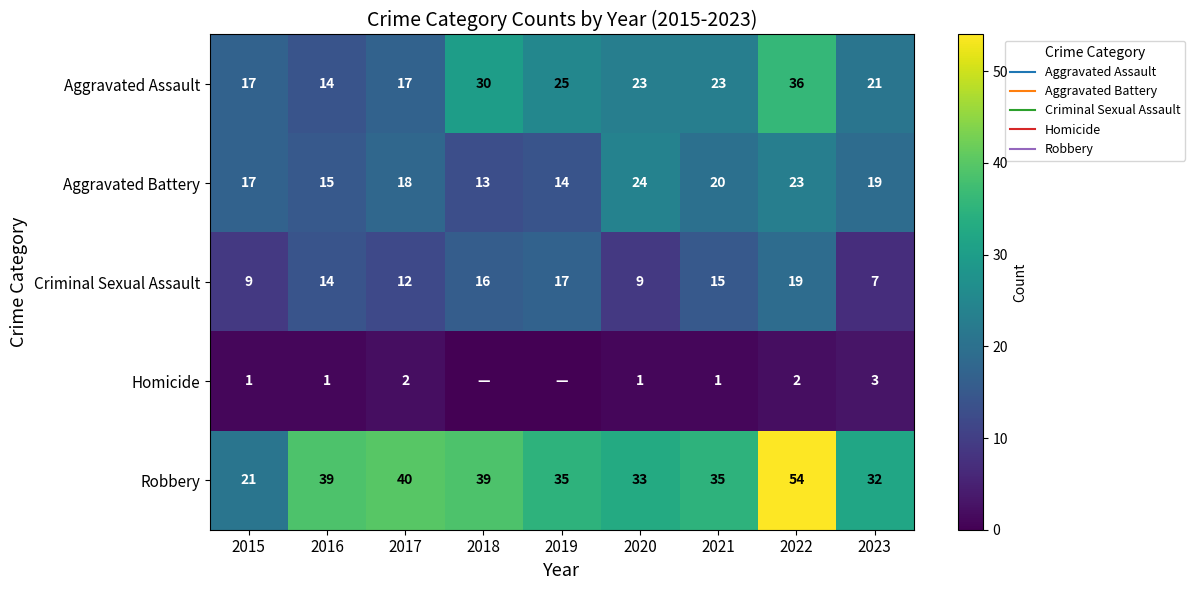

Which has a higher value, 2017 or 2021?

2021